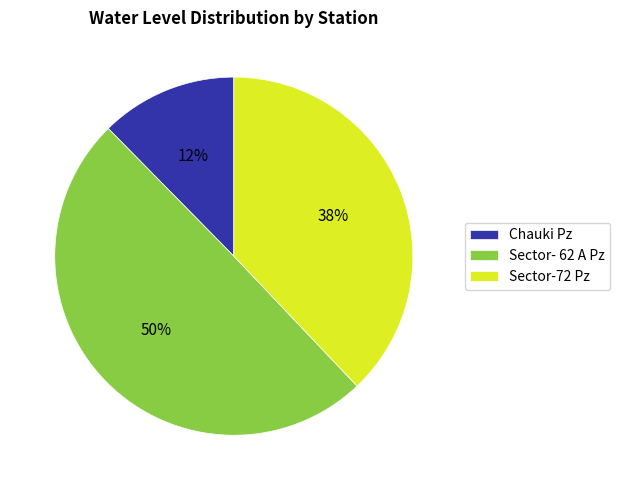

Rank the categories by value from highest to lowest.

Sector- 62 A Pz, Sector-72 Pz, Chauki Pz